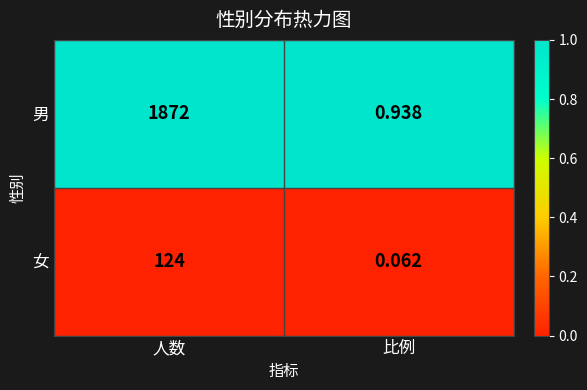

At which label is 女 closest to 62?

比例